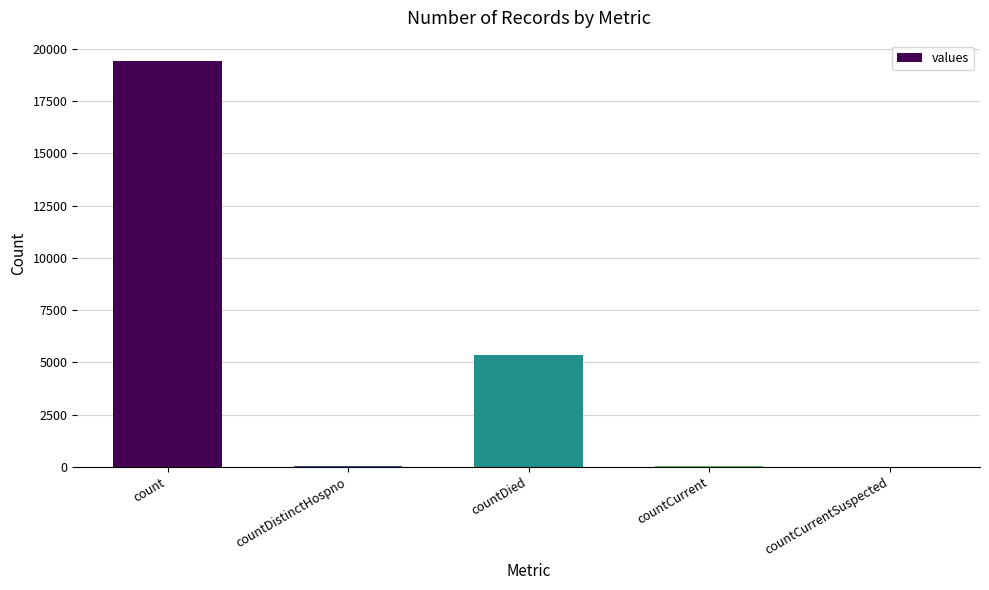

Is it true that the value at countCurrentSuspected is 8490?

False